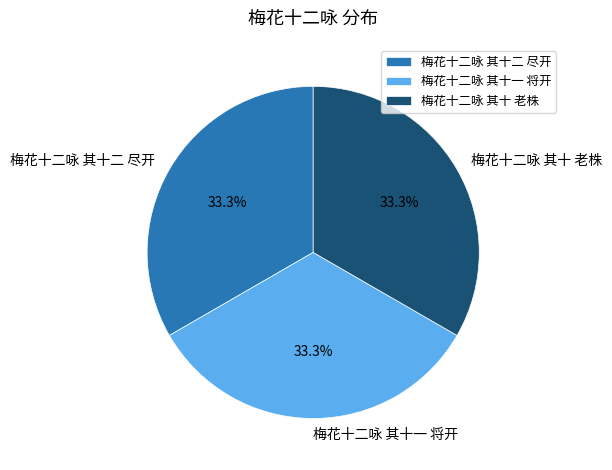

To the nearest percent, what is the average slice percentage?

33%